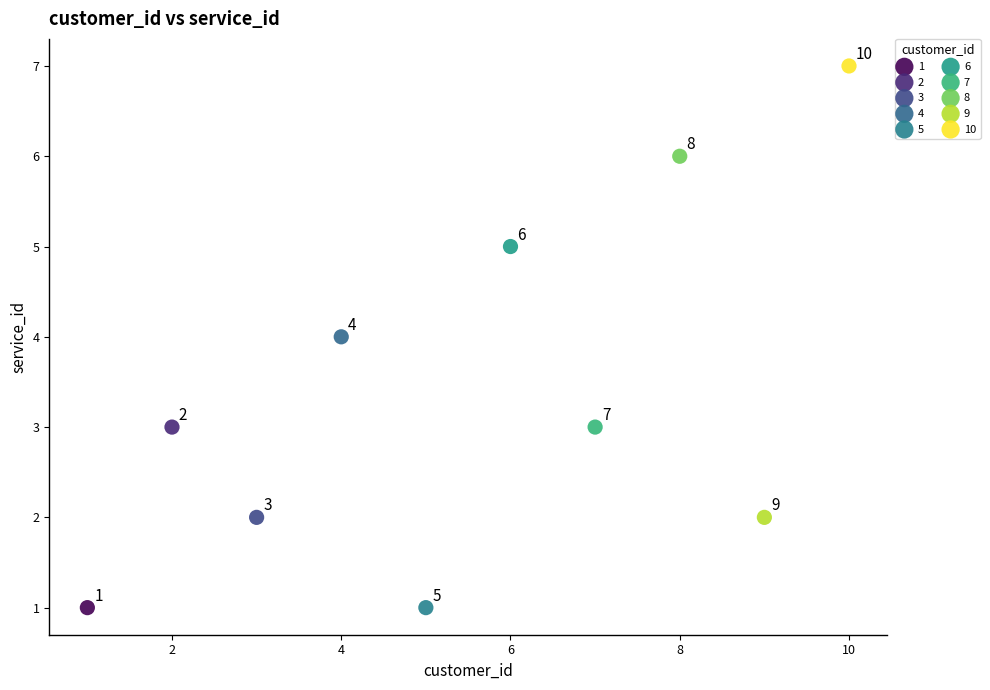

What are all the series names shown in the legend?

1, 2, 3, 4, 5, 6, 7, 8, 9, 10